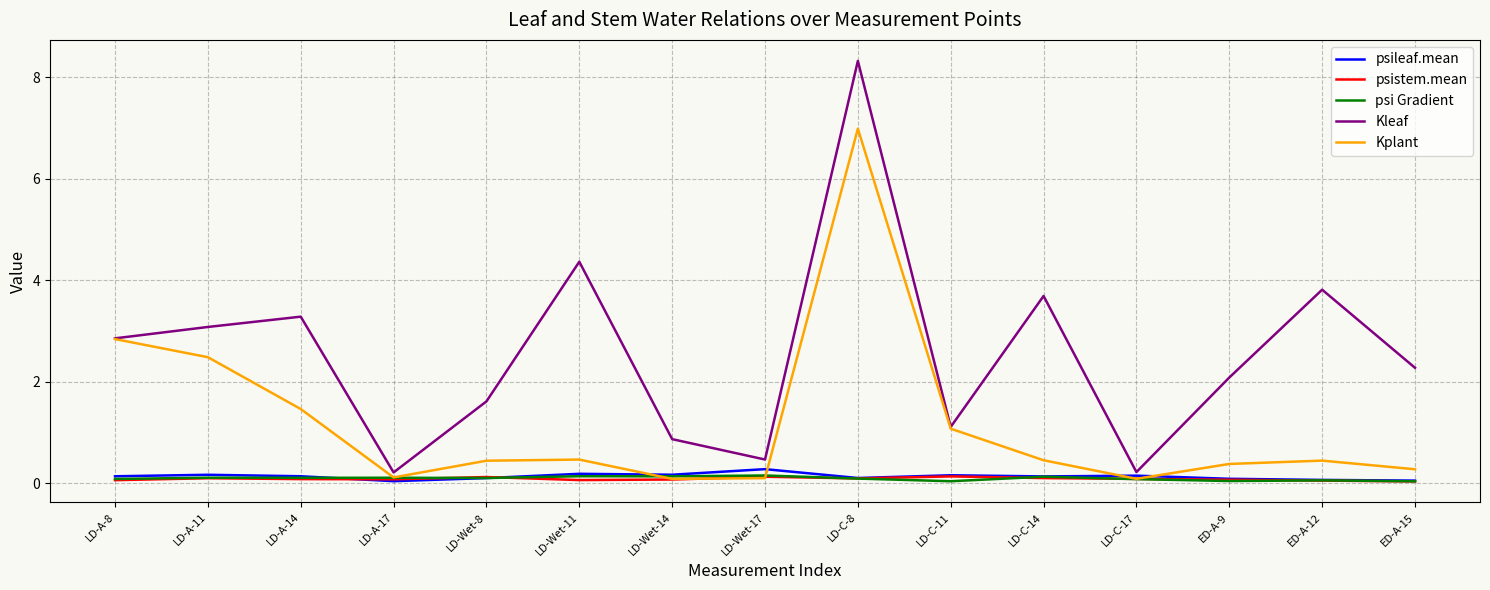

Between LD-Wet-11 and LD-C-17, which series saw the biggest shift?

Kleaf